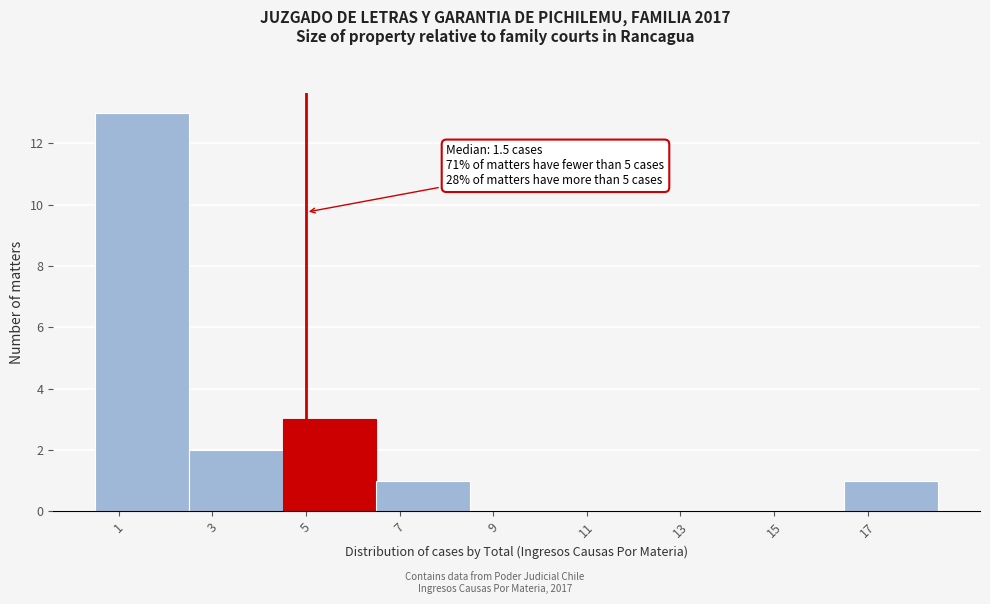

Which range on the x-axis has the tallest bar?

0.5 to 2.5